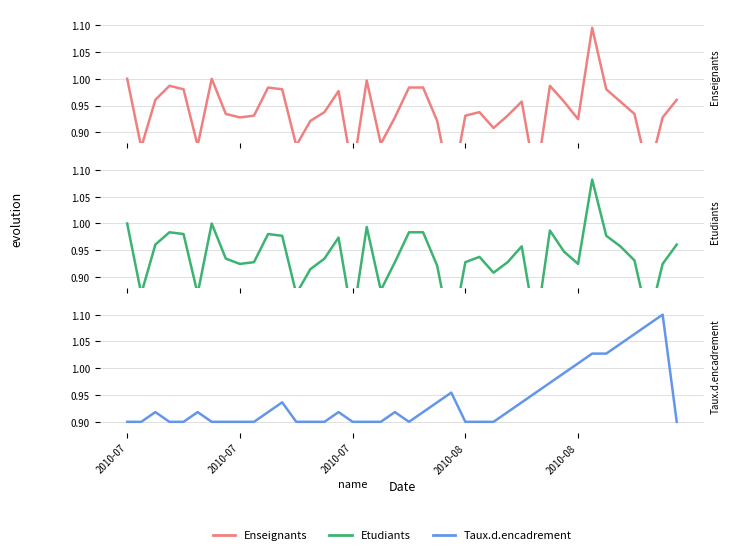

Between 2010-08 and 17, which series saw the biggest shift?

Enseignants